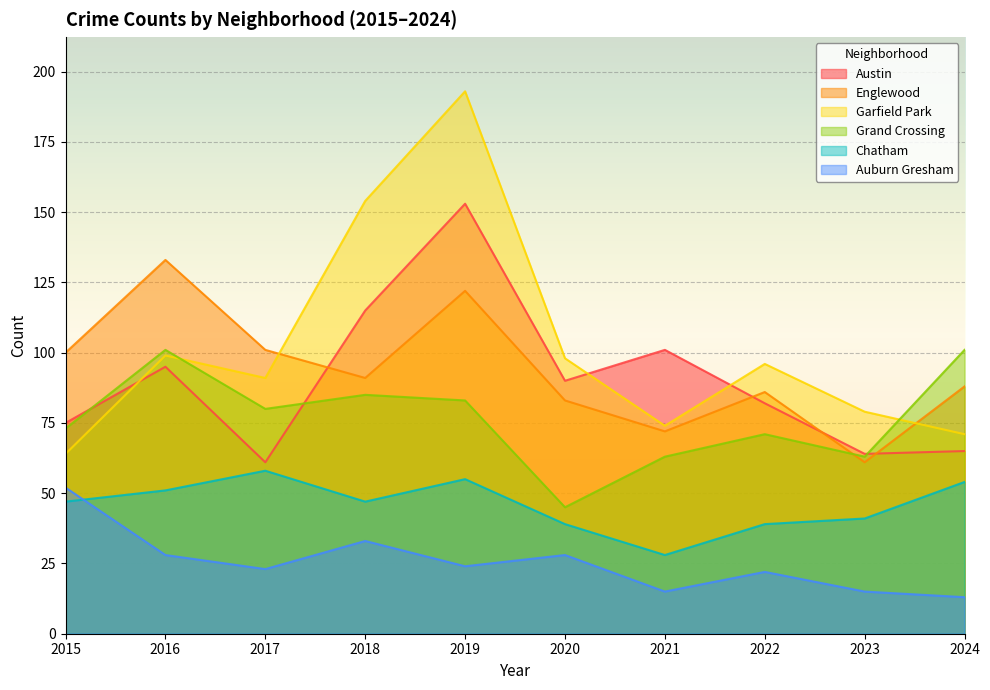

Which series has the largest total across all categories?

Garfield Park